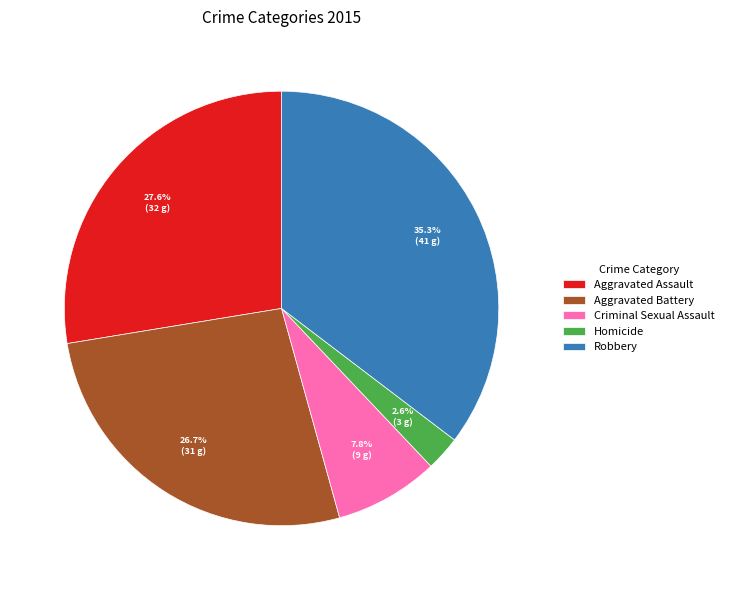

Rank the categories by value from highest to lowest.

Robbery, Aggravated Assault, Aggravated Battery, Criminal Sexual Assault, Homicide